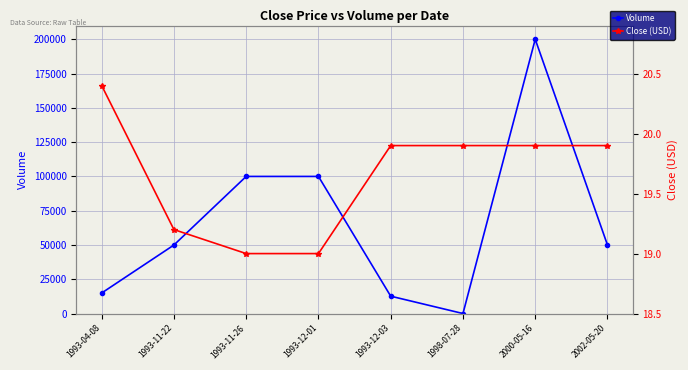

Does the chart display data point markers on the line(s)?

Yes